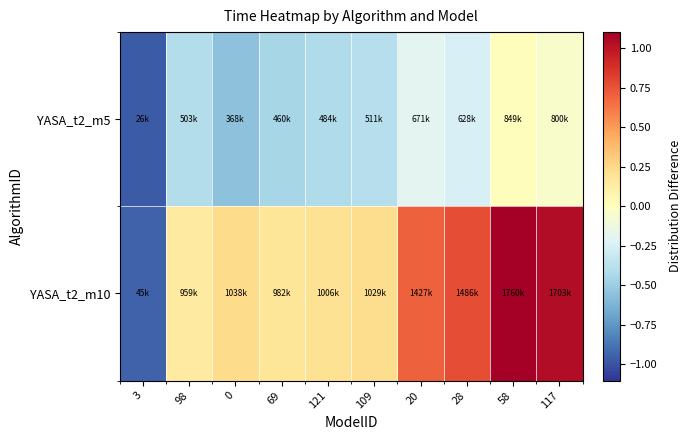

At which category does the chart reach its minimum across all series?

3